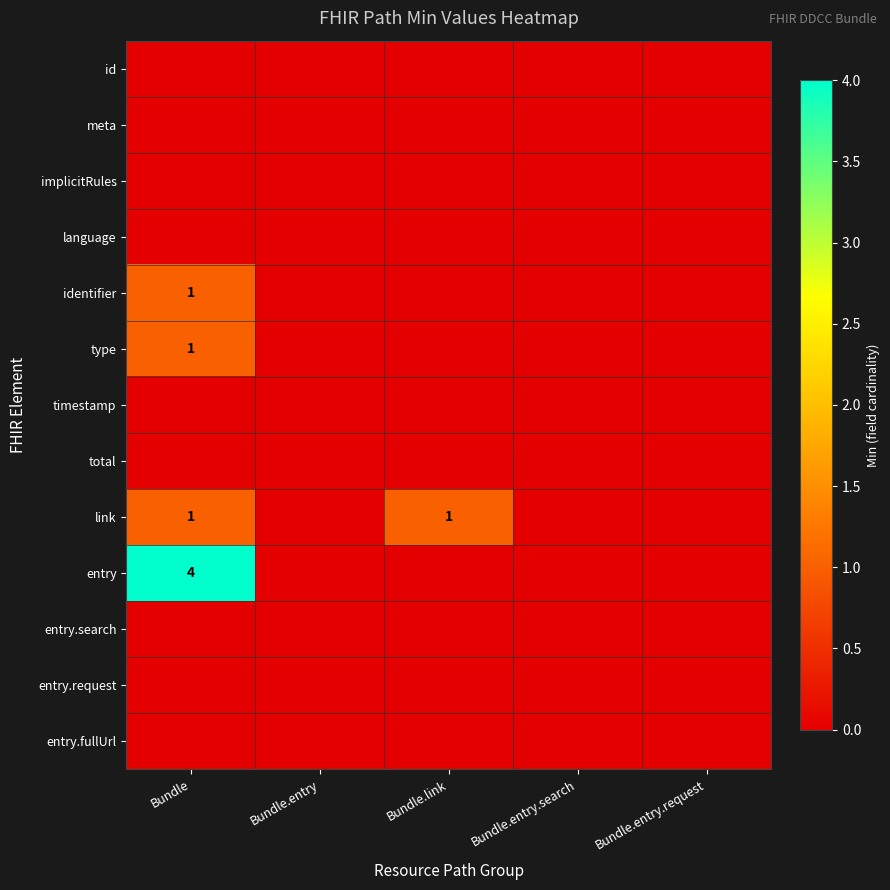

What is the sum of all type values?

1